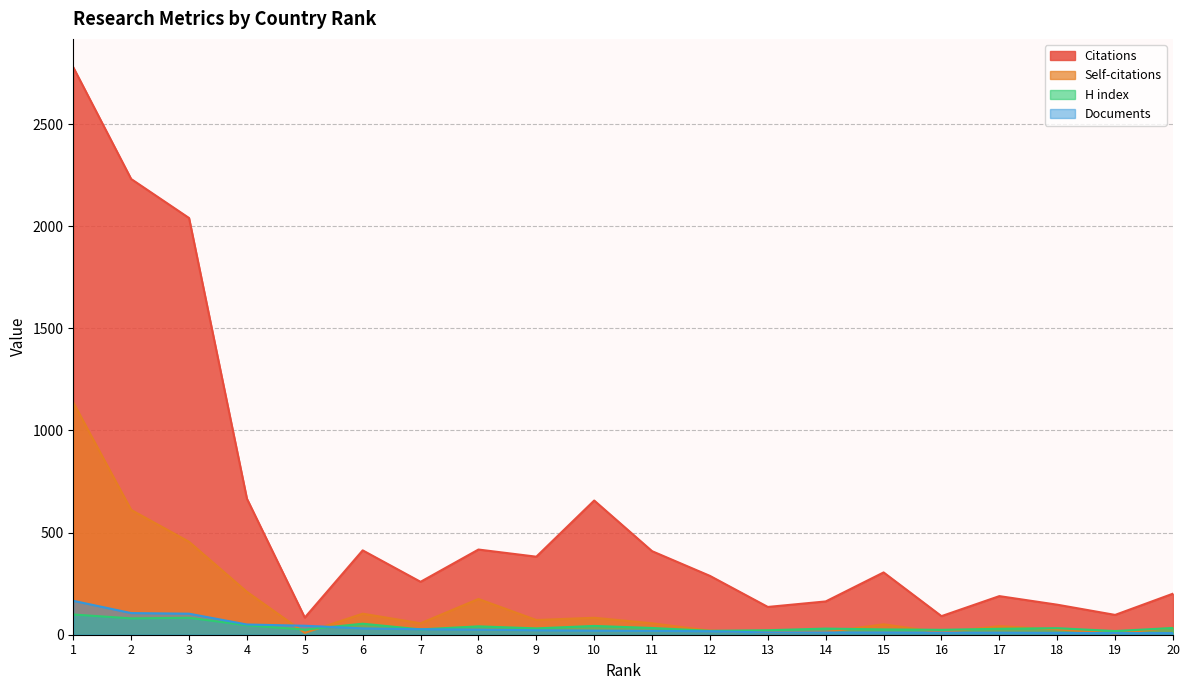

At how many categories does at least one series exceed 1214?

3